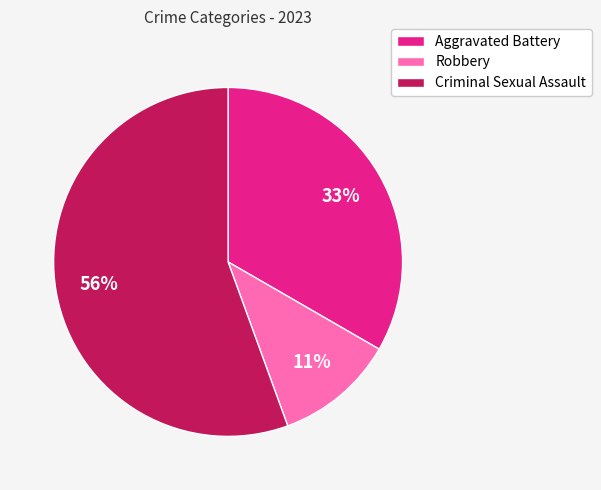

Approximately how many times larger is the value at Robbery compared to Criminal Sexual Assault?

0.2